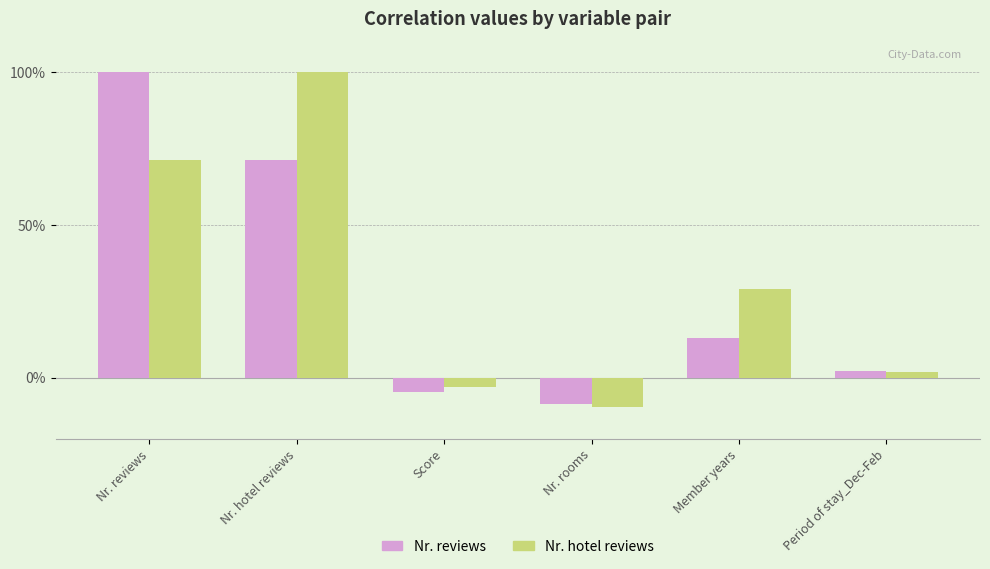

Does the chart contain any negative values?

Yes